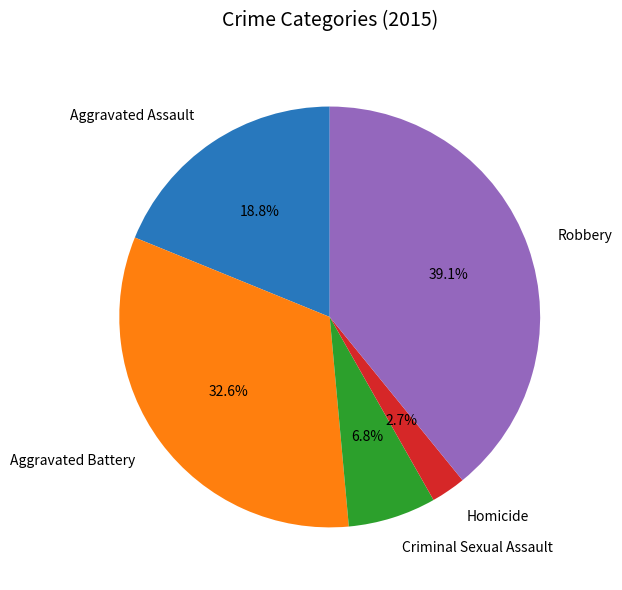

Is there a majority slice in this chart?

No